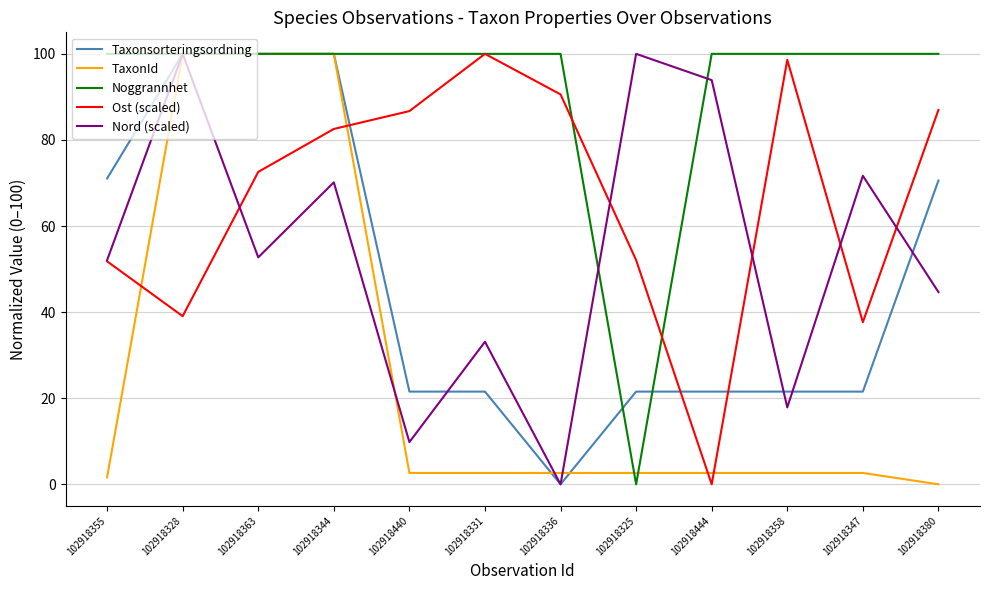

What is the total value across all series at 102918331?

257.3